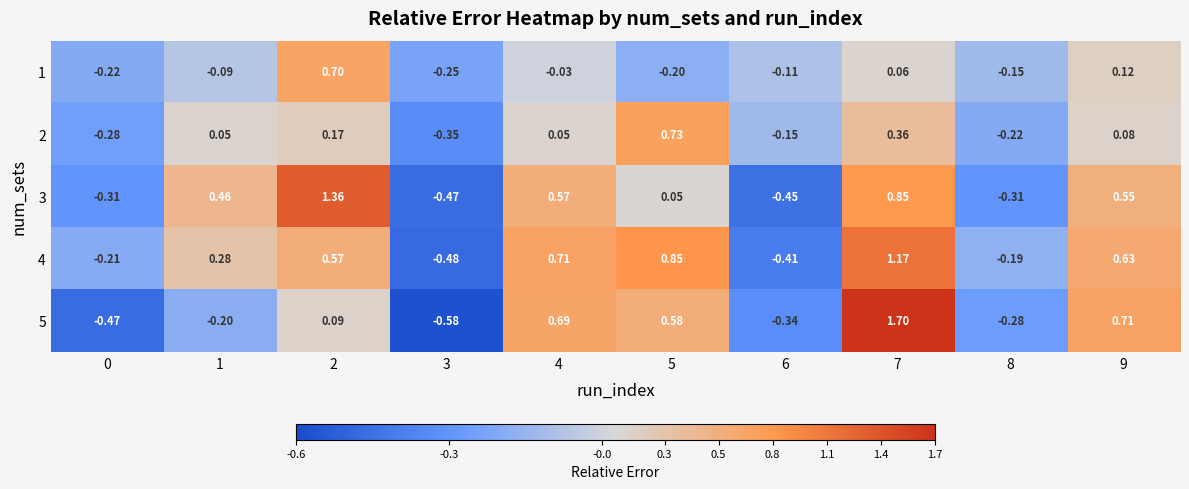

Which series has the largest range (max minus min)?

5